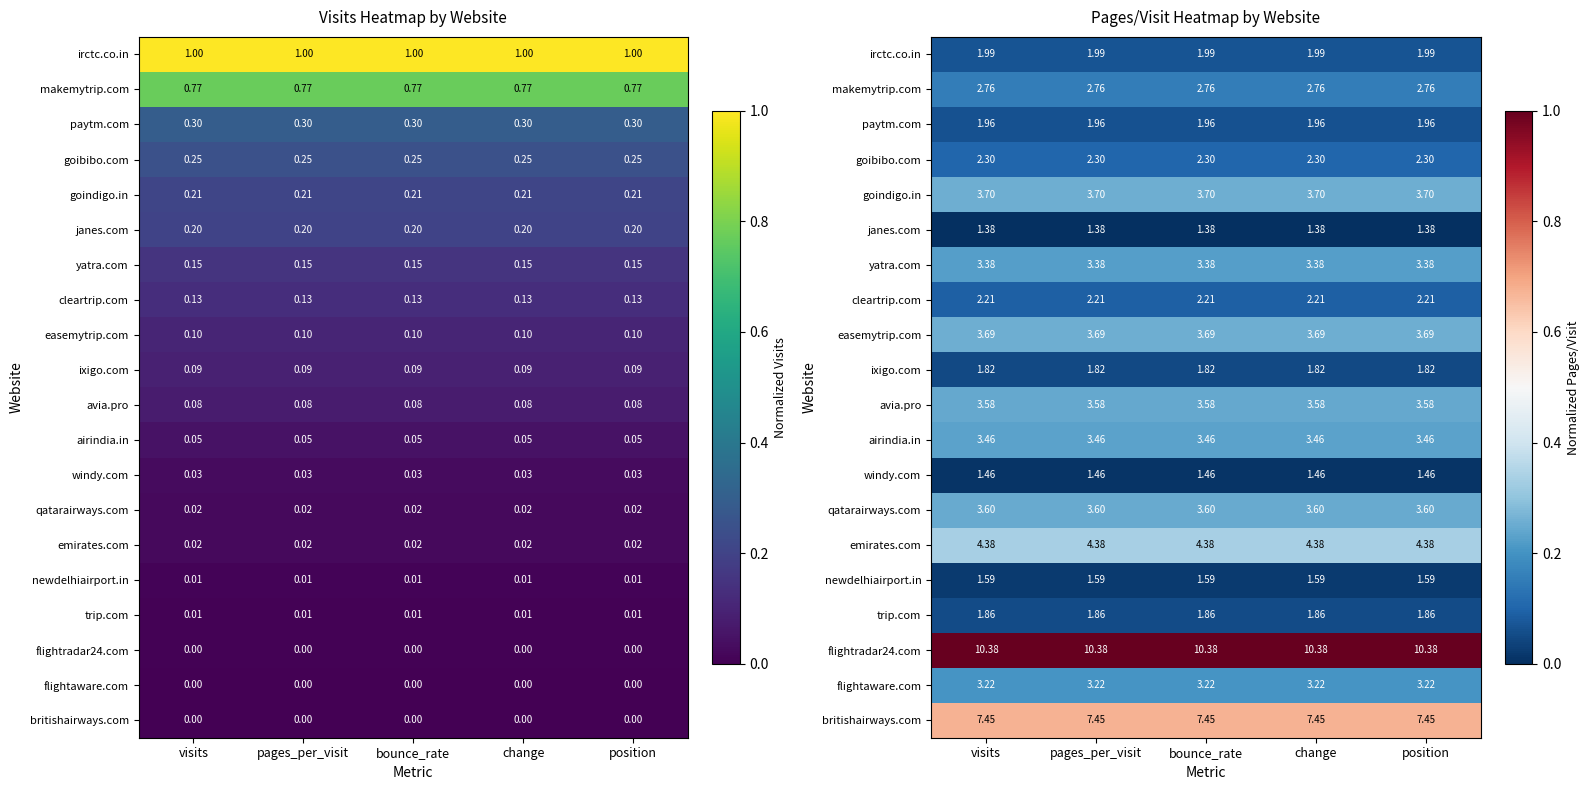

Which label corresponds to the largest value in the chart?

visits